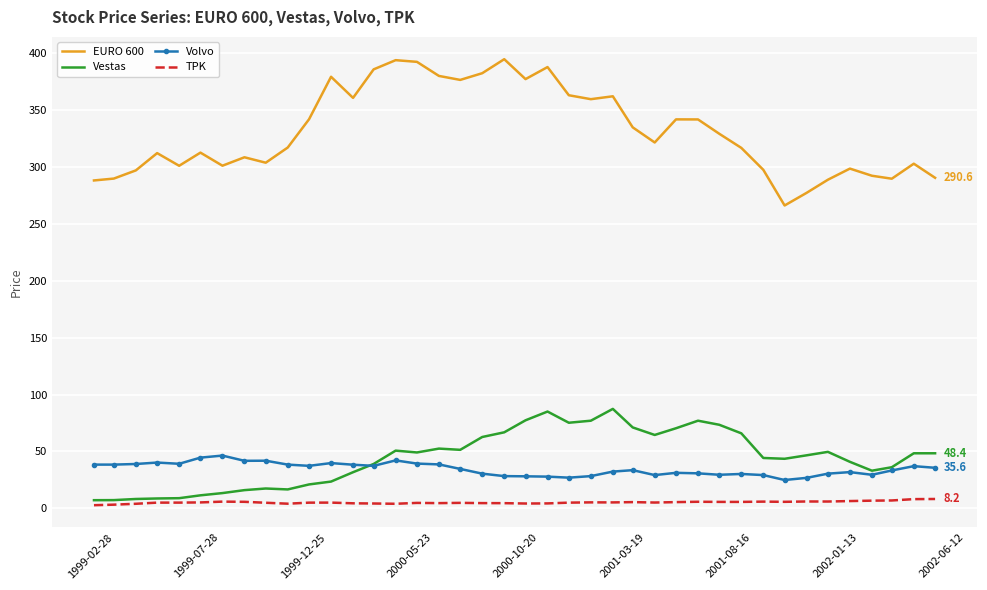

Which series has the largest range (max minus min)?

EURO 600